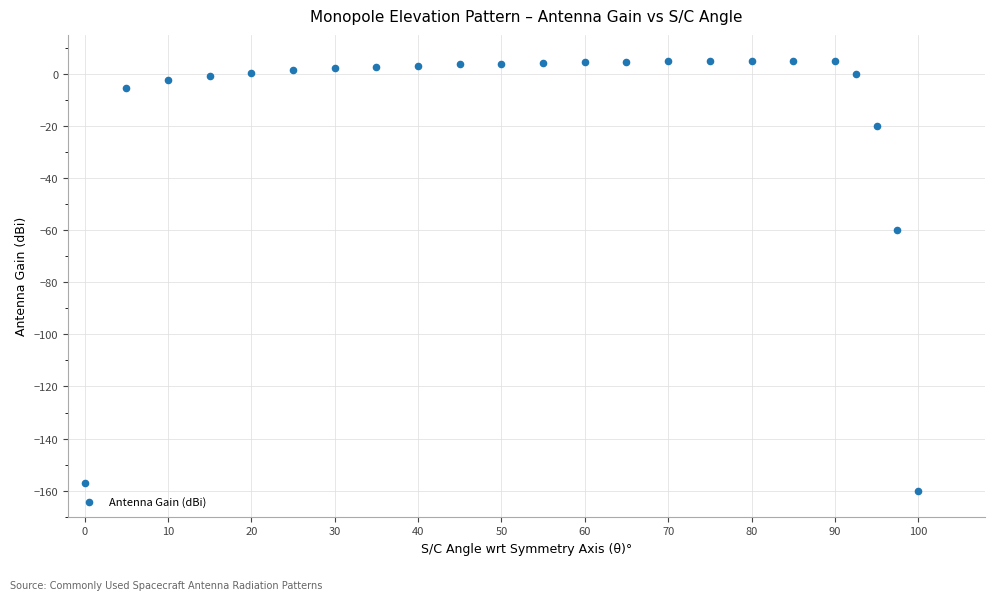

What is the range of X values (max minus min)?

100.0